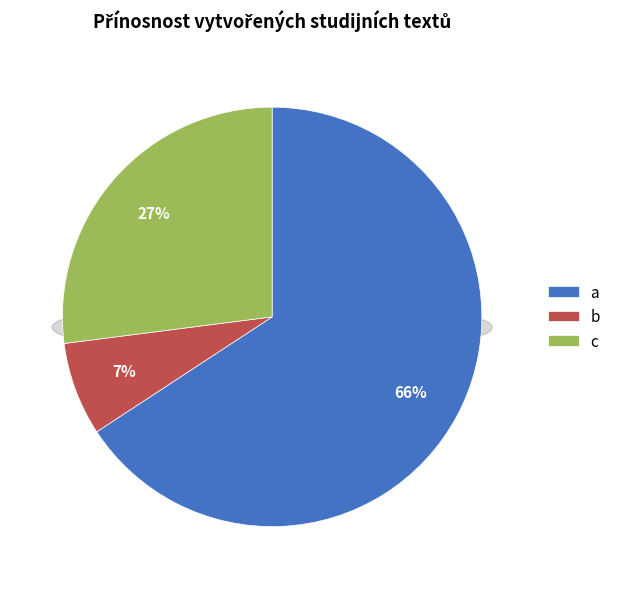

True or false: c accounts for 27% of the total.

True